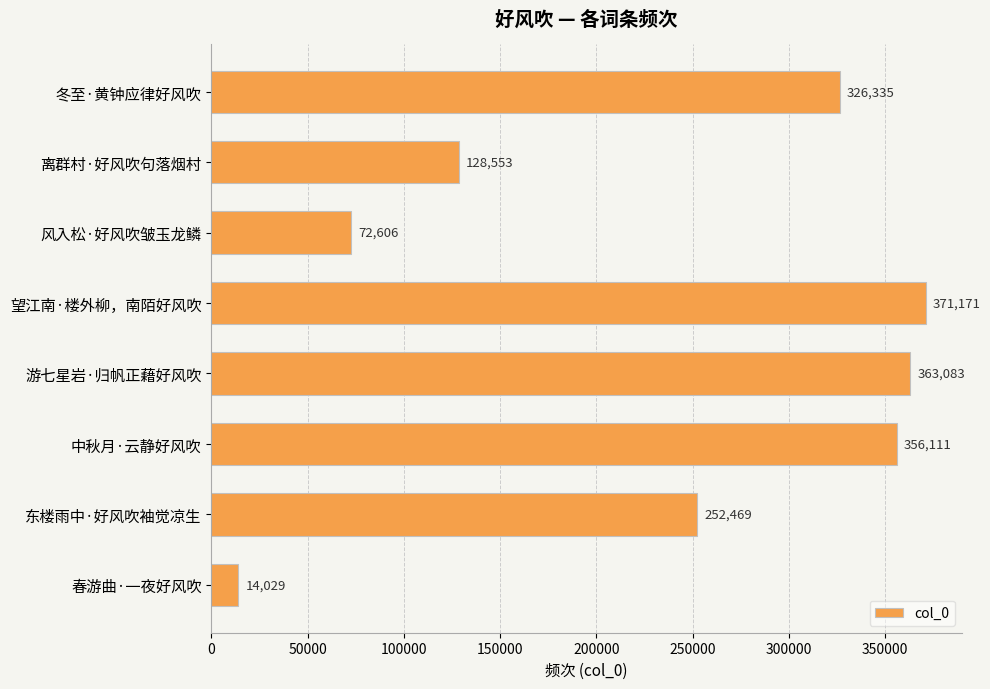

What is the approximate value at 冬至·黄钟应律好风吹?

326335